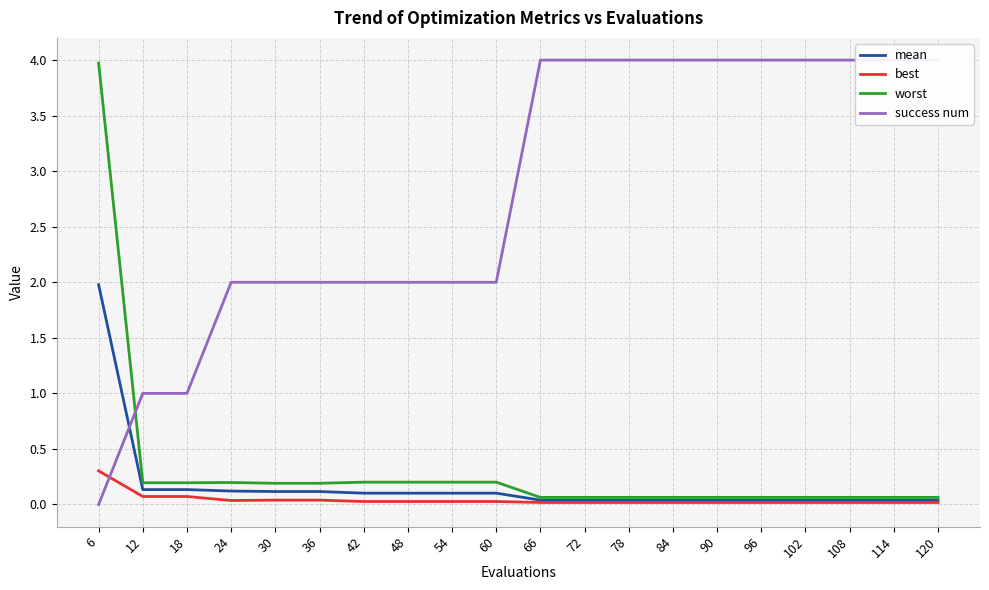

Rank the series by their maximum value, from lowest to highest.

best, mean, worst, success num